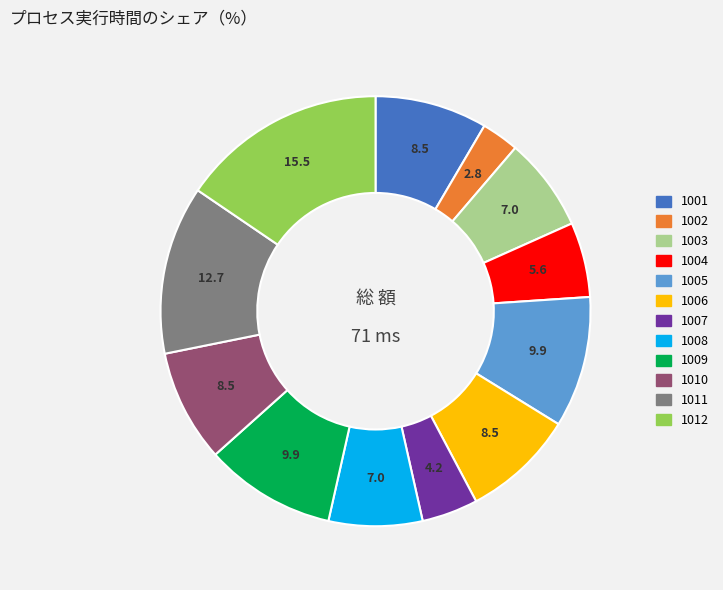

The 1010 slice represents 8% of the pie. True or false?

True